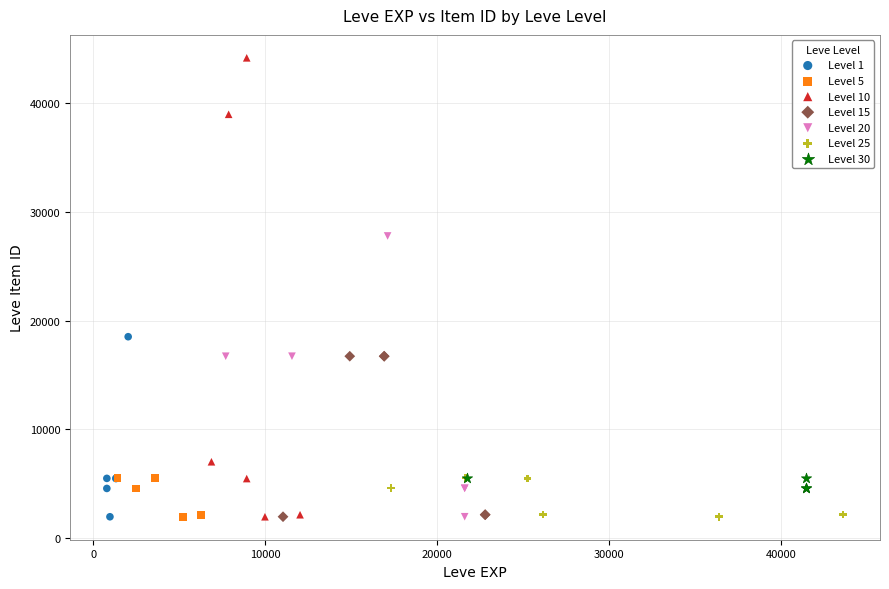

Which series has the largest Y range (max minus min)?

Level 10